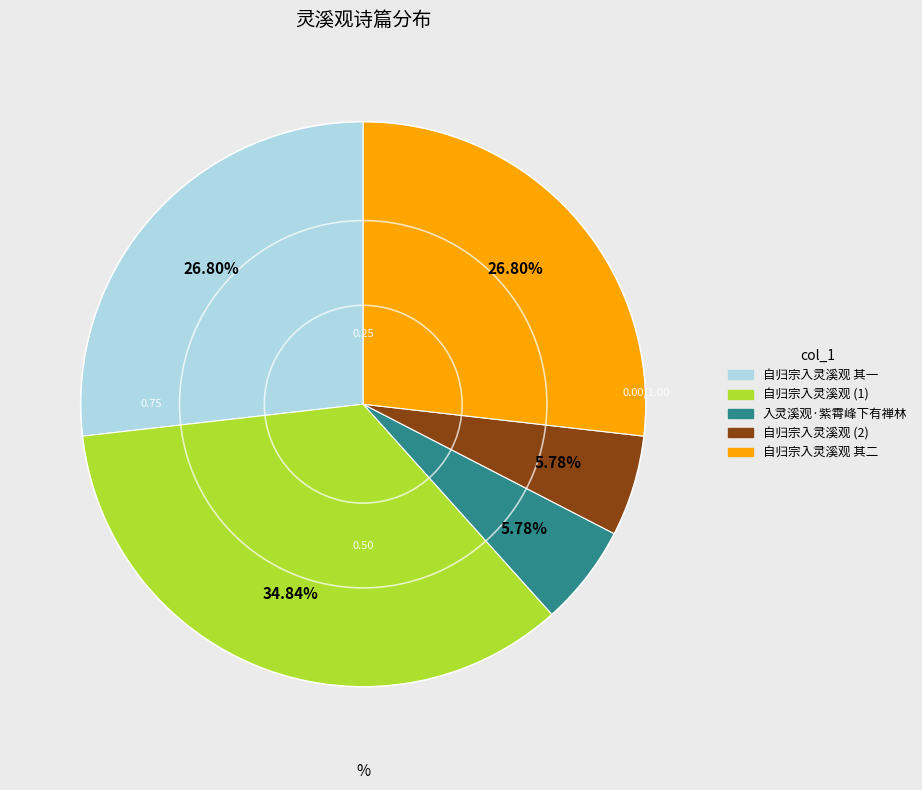

Is there any slice that represents more than half of the pie?

No